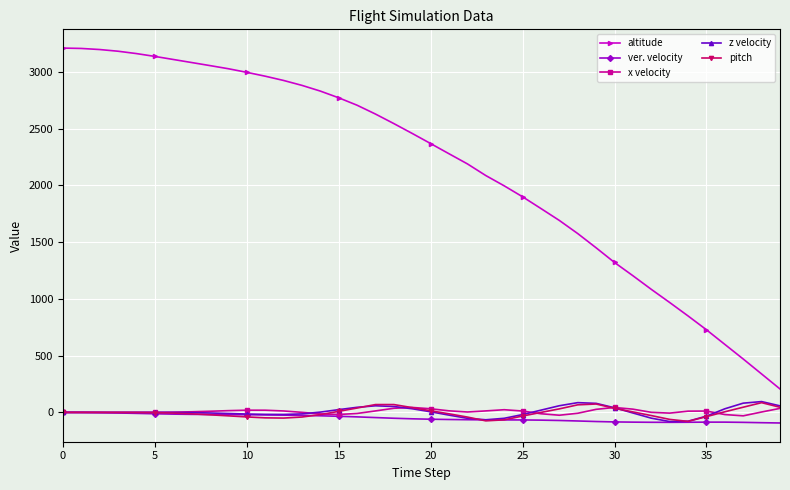

In x velocity, how many points are higher than both neighbors (excluding endpoints)?

5